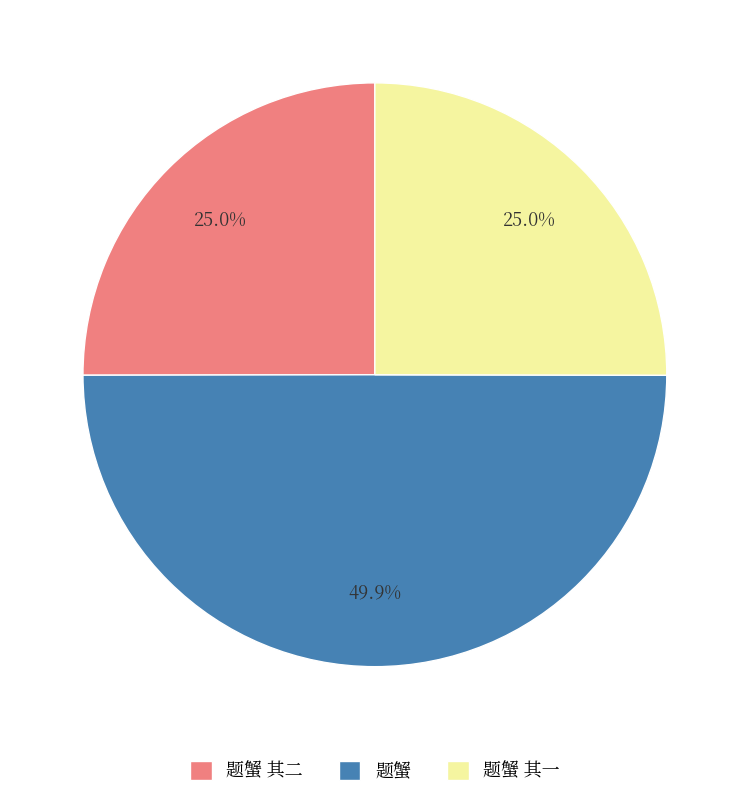

Between 题蟹 其一 and 题蟹, which is larger?

题蟹